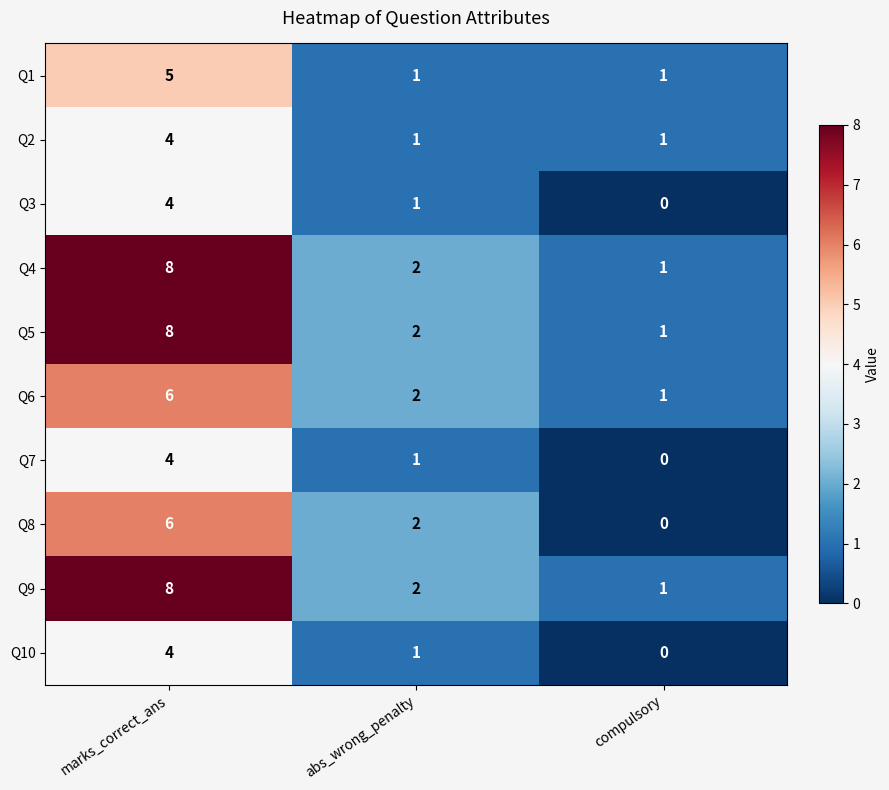

What is the greatest value displayed?

8